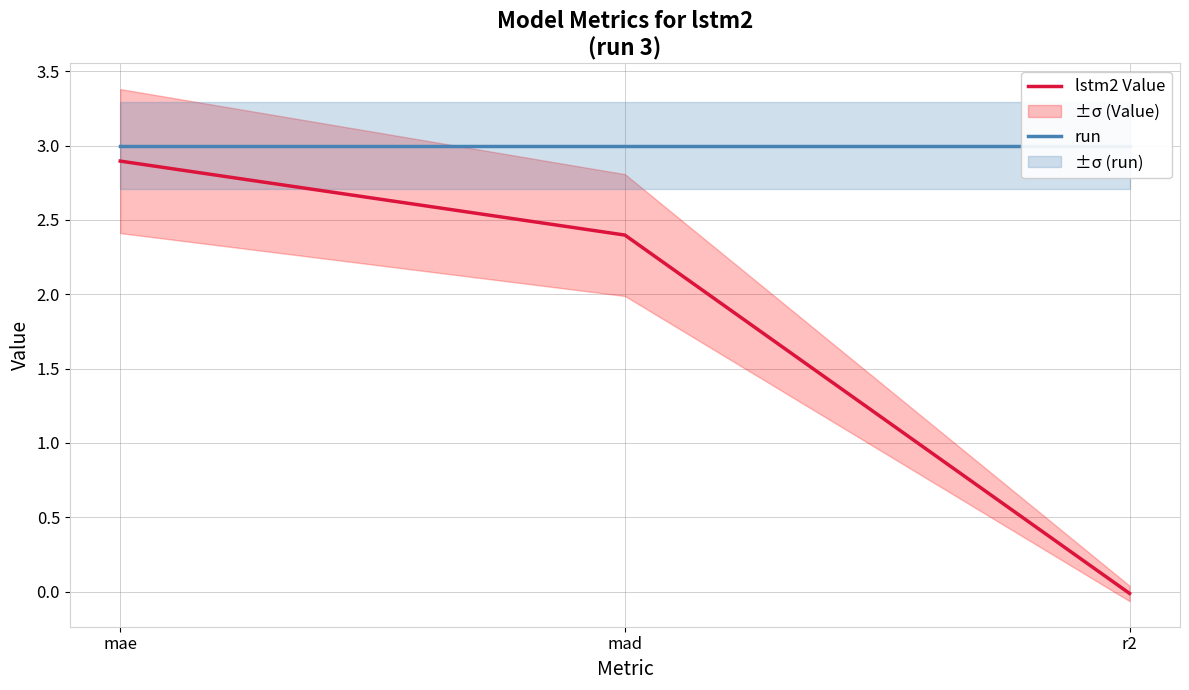

What is the average value of the lstm2 Value series?

1.8